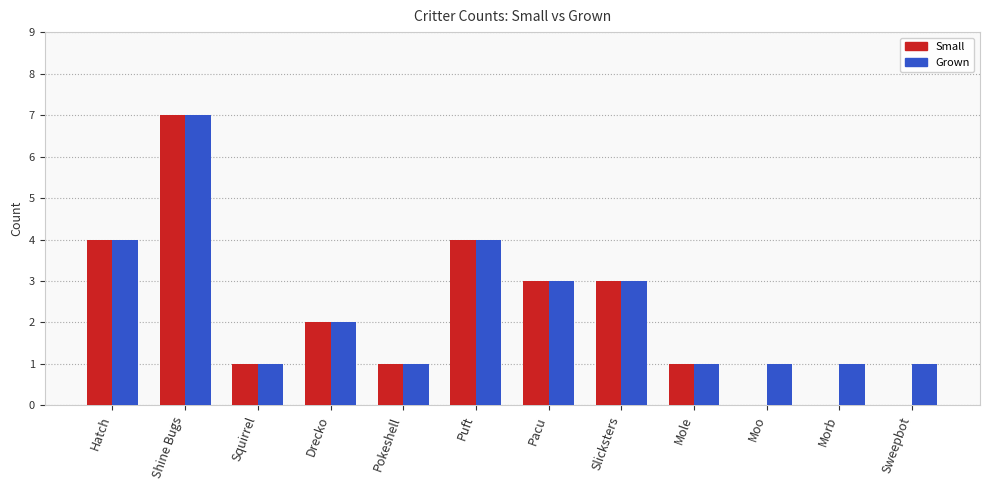

True or false: Grown has a value of 1 at Pokeshell.

True